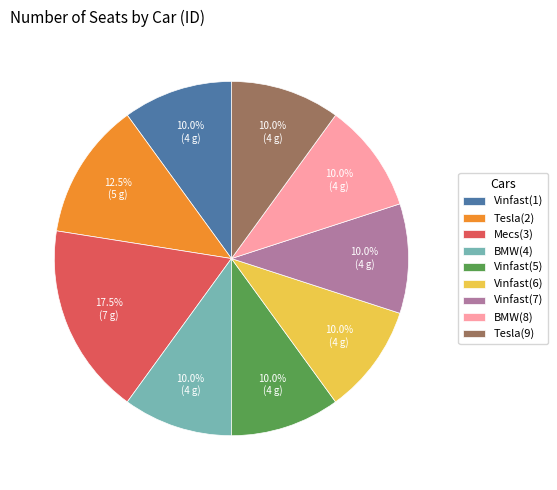

What percentage do Tesla(9) and Vinfast(6) together represent?

20.0%